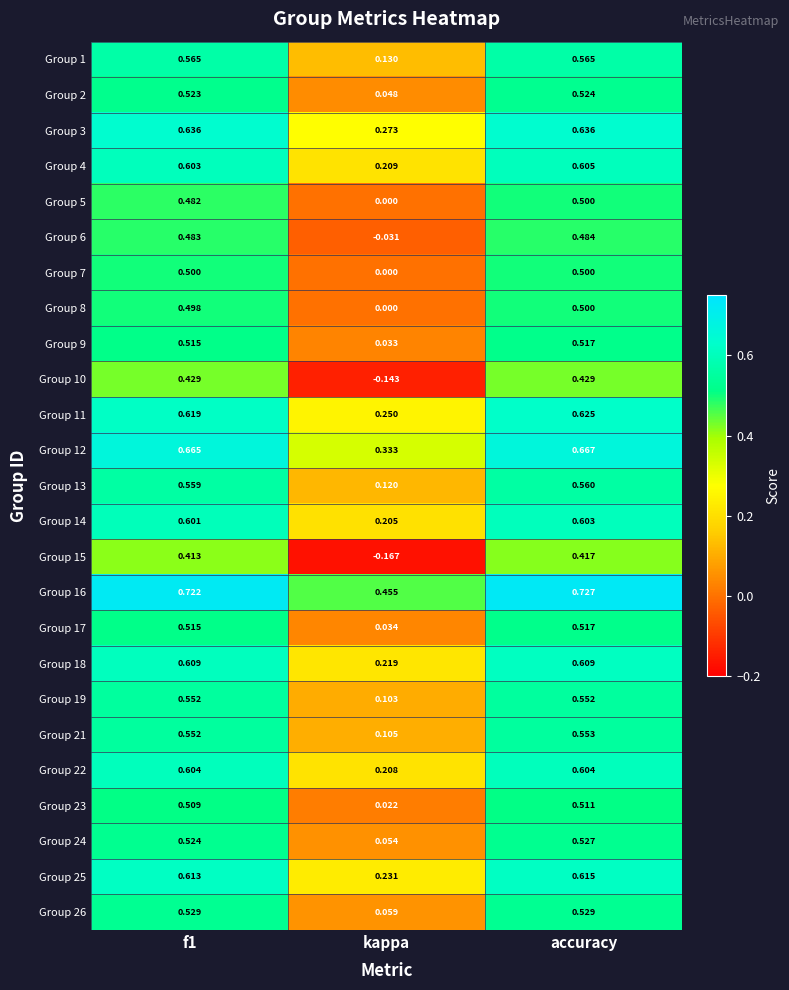

Which label corresponds to the largest value in the chart?

accuracy